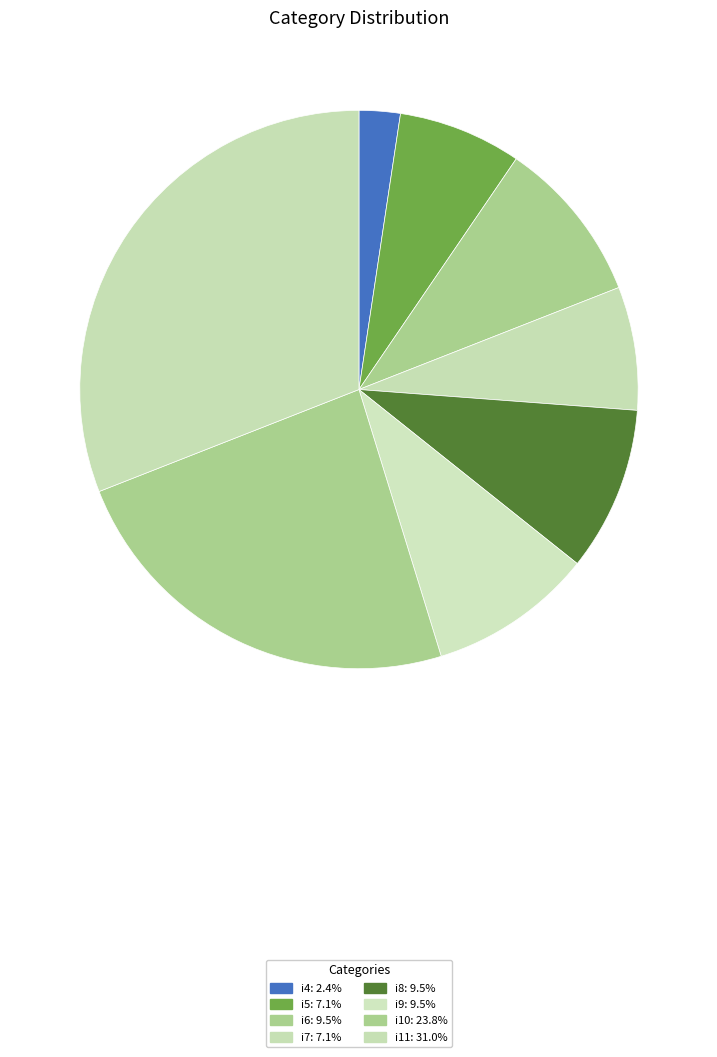

What is the change in value from i6 to i11?

+9